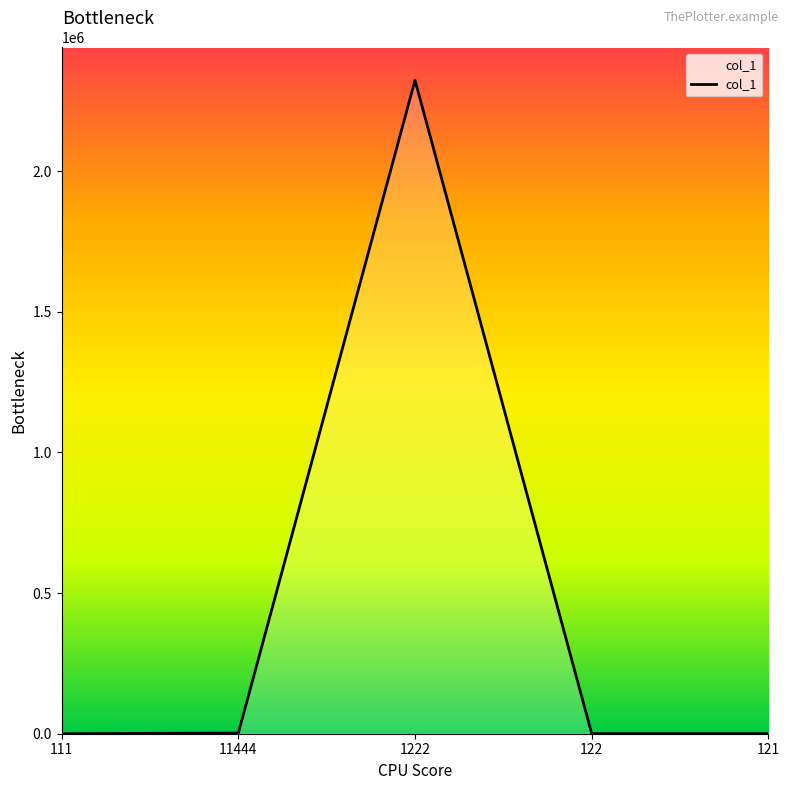

What position from the left is 11444?

2